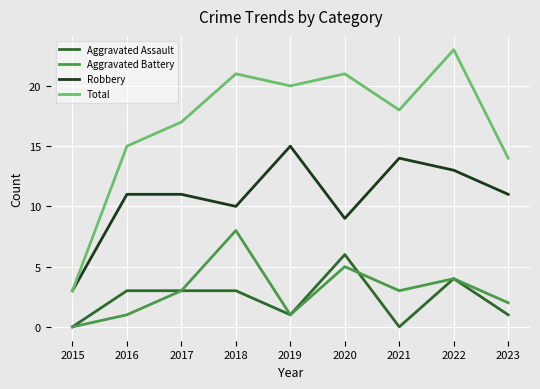

True or false: Total has more than 0 interior local peaks.

True